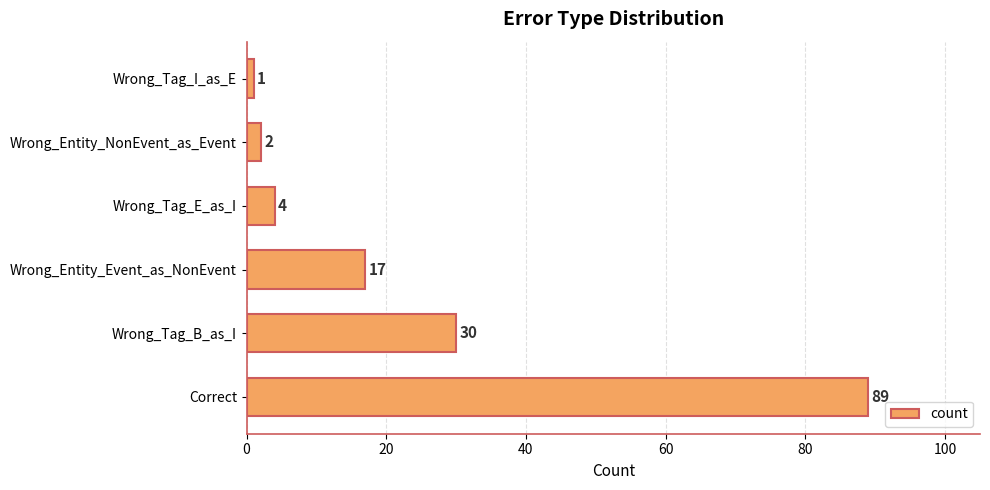

List the labels in order of value, largest first.

Correct, Wrong_Tag_B_as_I, Wrong_Entity_Event_as_NonEvent, Wrong_Tag_E_as_I, Wrong_Entity_NonEvent_as_Event, Wrong_Tag_I_as_E